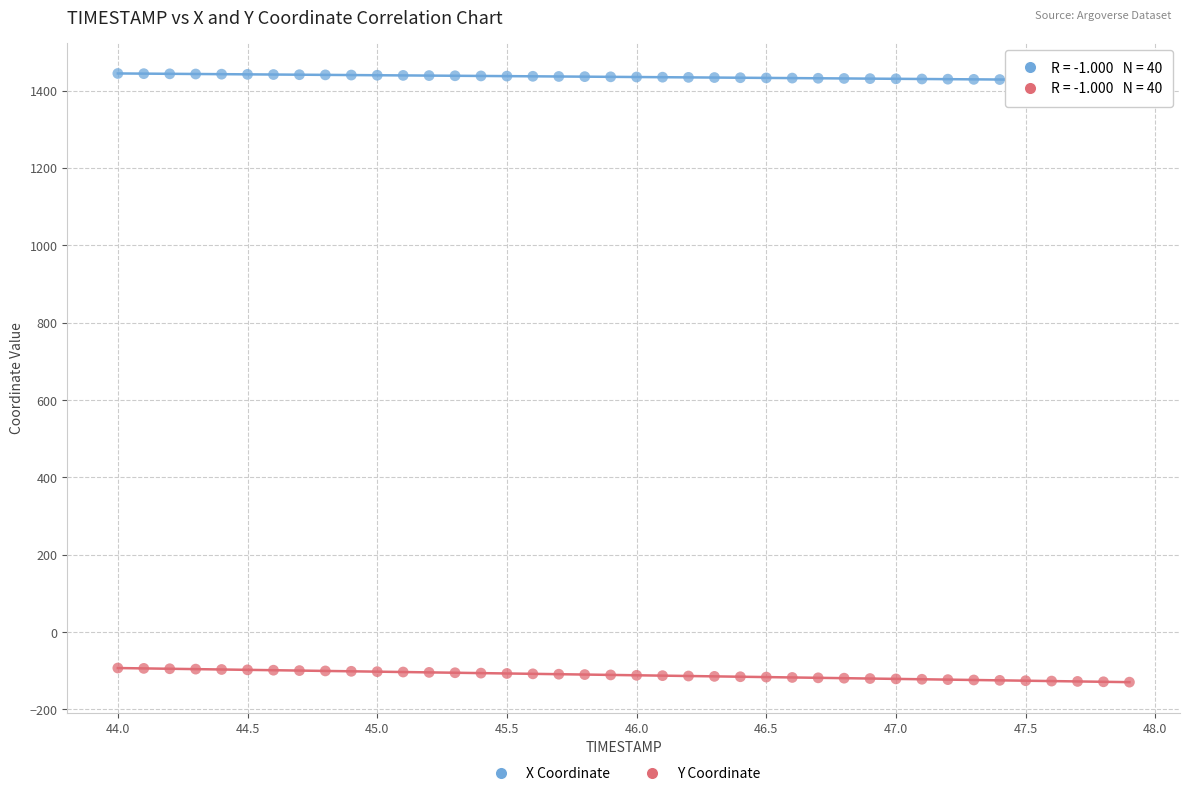

Which series reaches the minimum Y coordinate?

Y Coordinate